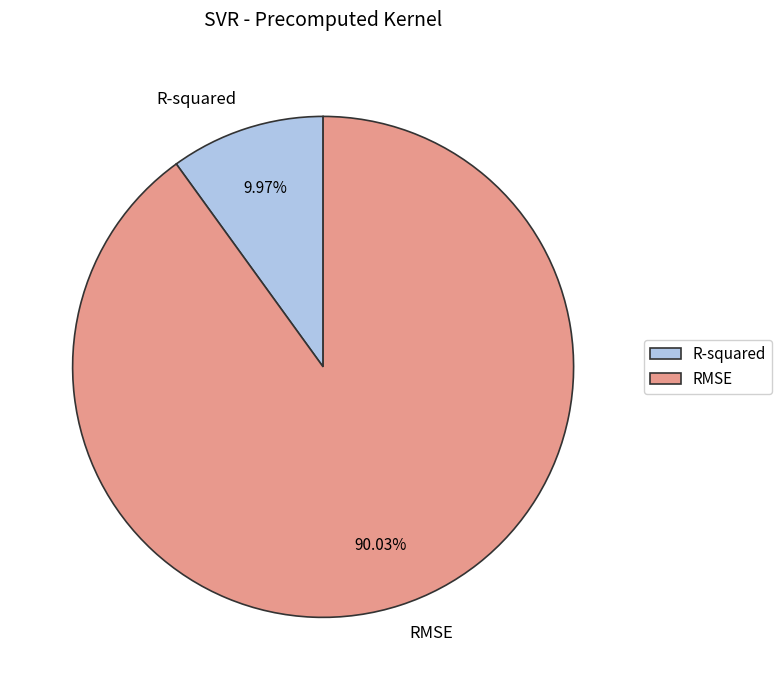

Which category accounts for the majority?

RMSE